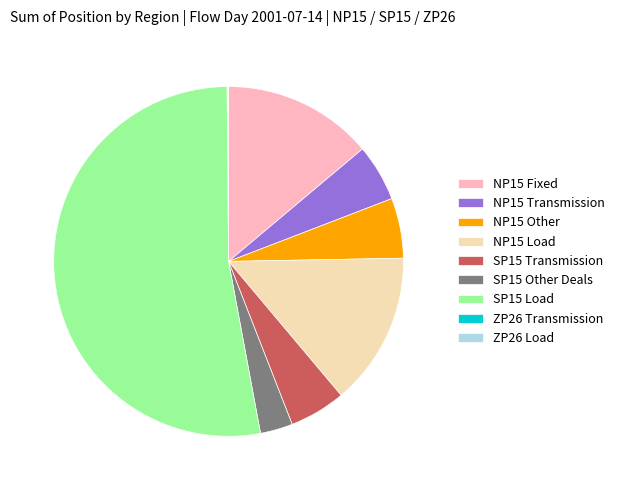

The NP15 Transmission slice represents 5% of the pie. True or false?

True